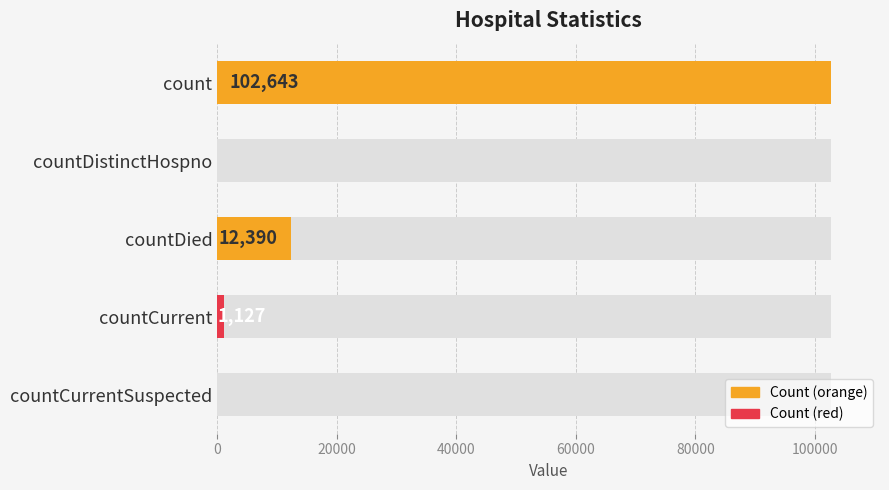

The value at countCurrentSuspected is 0. True or false?

True